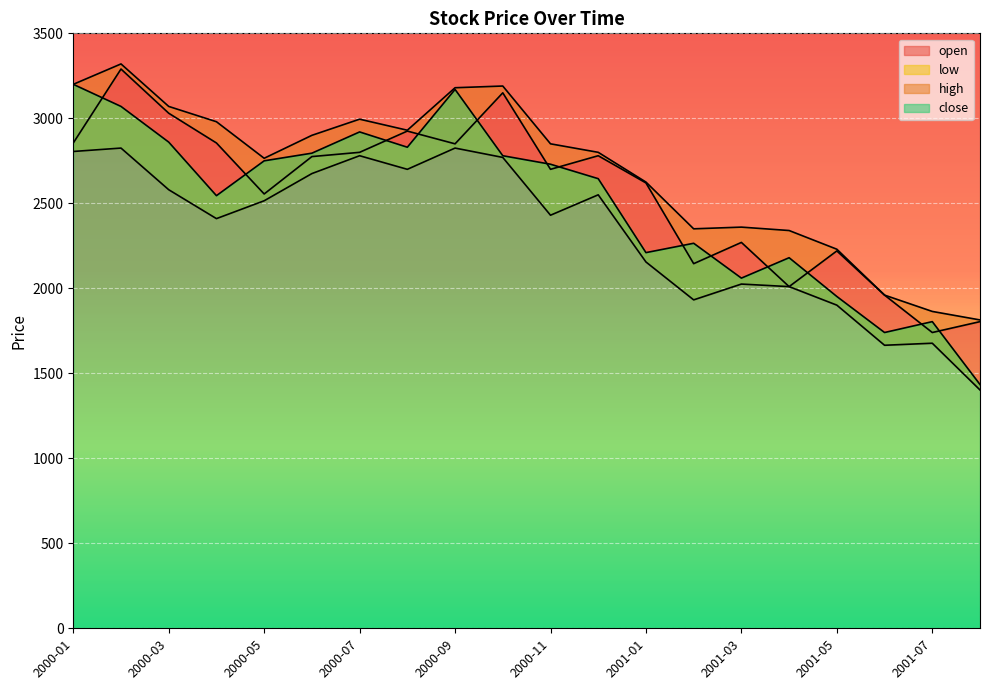

Which series has the largest total across all categories?

high